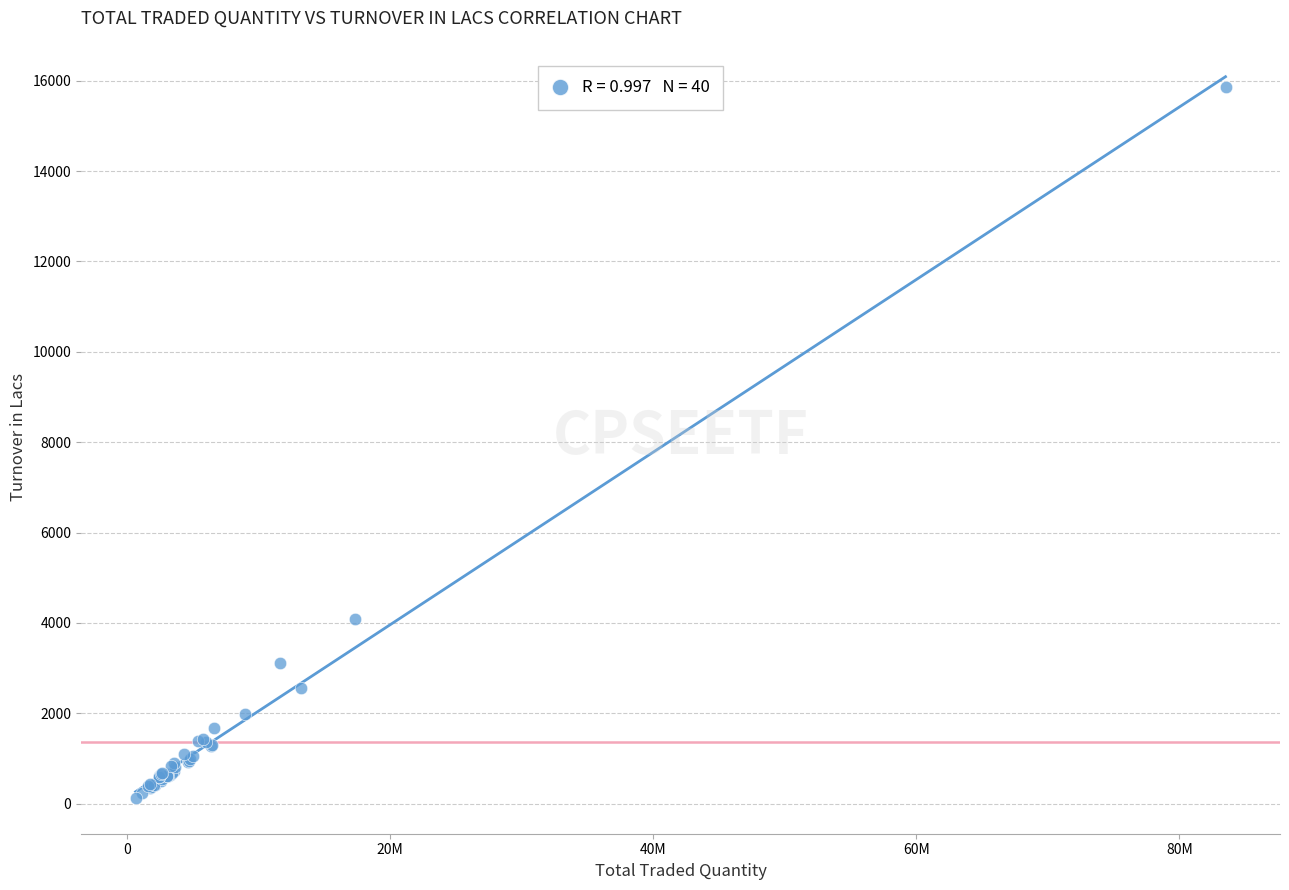

What Y value in the scatter plot is closest to 8000?

4088.2